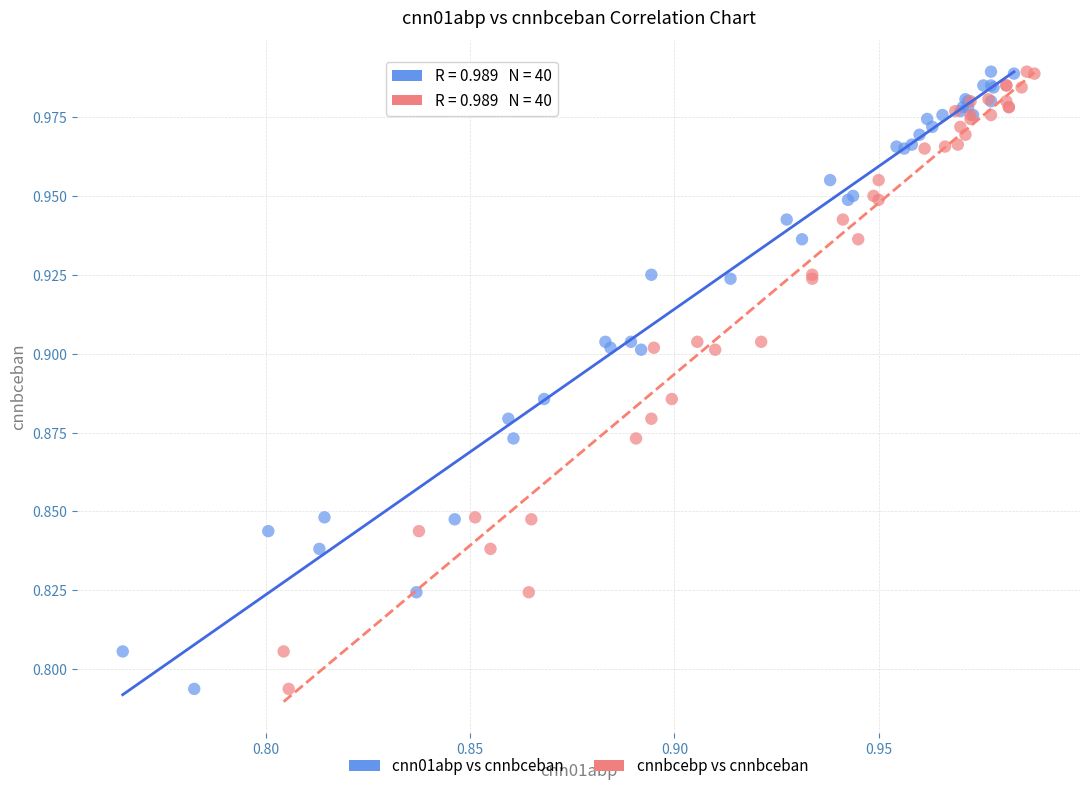

What are all the series names shown in the legend?

cnn01abp vs cnnbceban, cnnbcebp vs cnnbceban